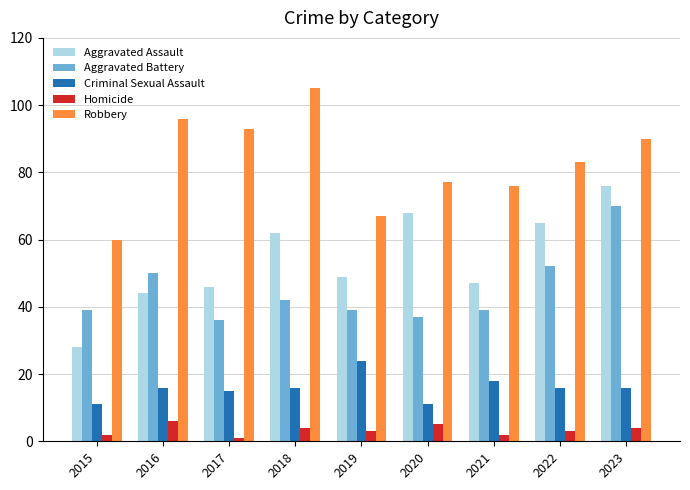

Reading right to left, what are all the values shown in this chart?

Aggravated Assault: 76	65	47	68	49	62	46	44	28
Aggravated Battery: 70	52	39	37	39	42	36	50	39
Criminal Sexual Assault: 16	16	18	11	24	16	15	16	11
Homicide: 4	3	2	5	3	4	1	6	2
Robbery: 90	83	76	77	67	105	93	96	60